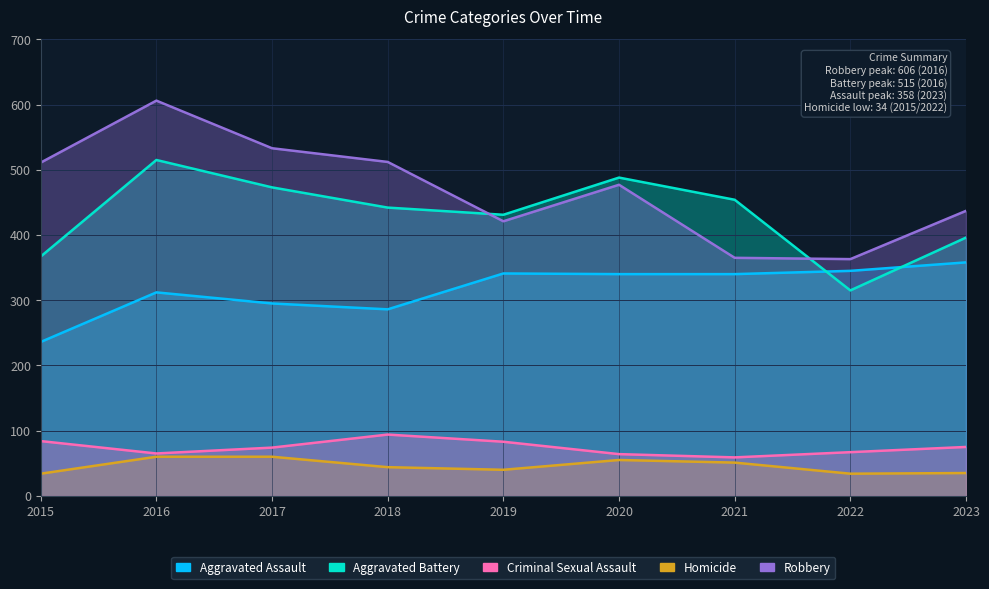

True or false: Robbery and Homicide cross at least once.

False